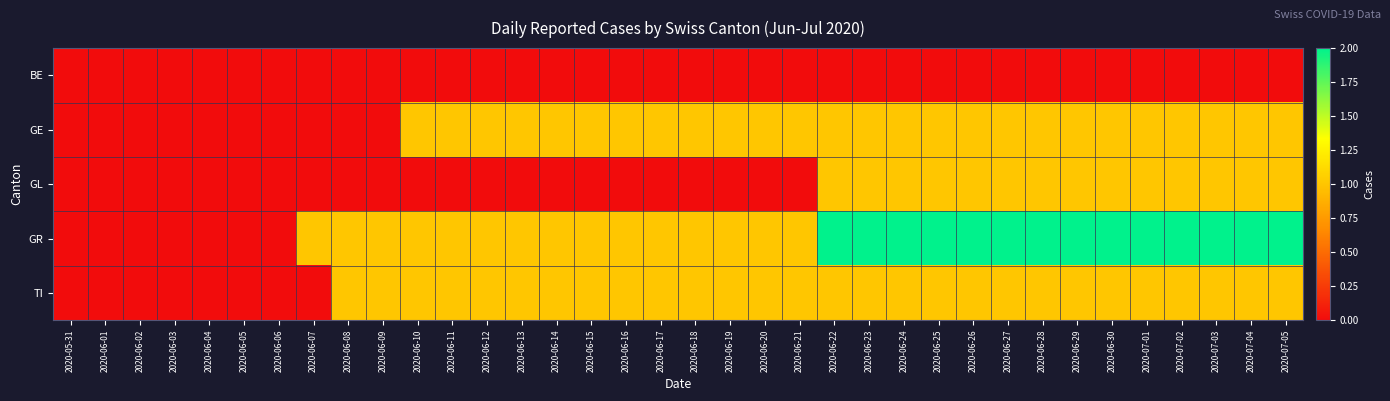

At which category does the chart reach its peak across all series?

2020-06-22